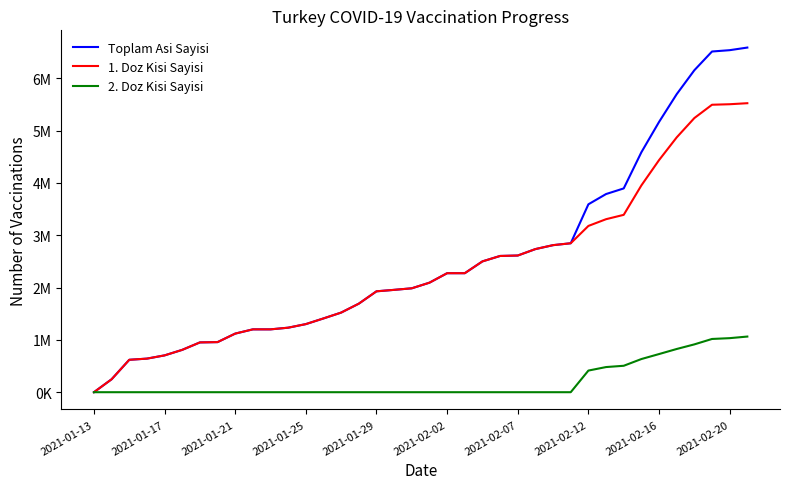

What are all the series names shown in the legend?

Toplam Asi Sayisi, 1. Doz Kisi Sayisi, 2. Doz Kisi Sayisi